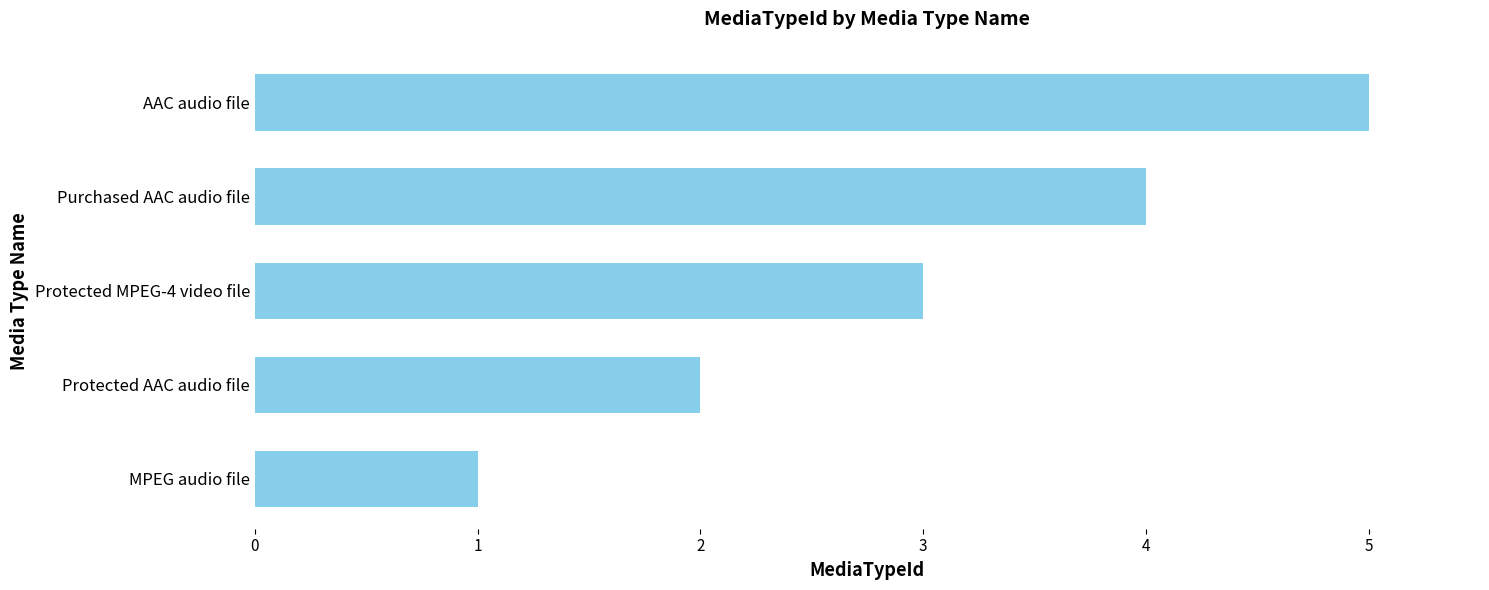

What is the smallest value displayed?

1